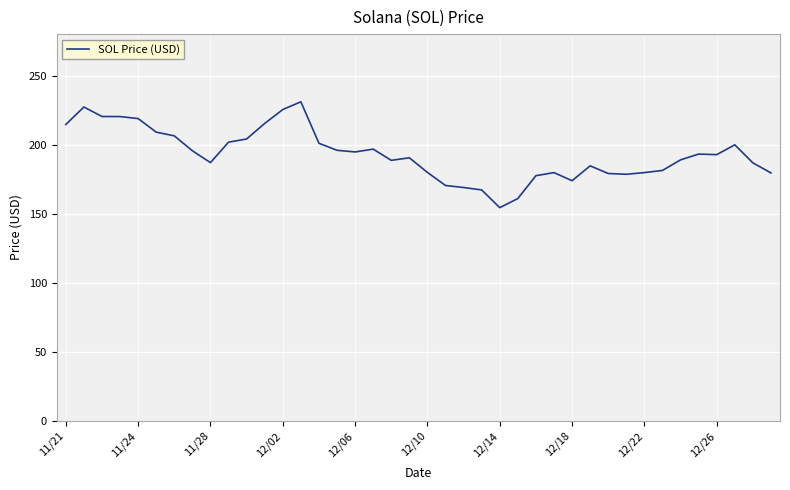

What is the greatest value displayed?

231.0